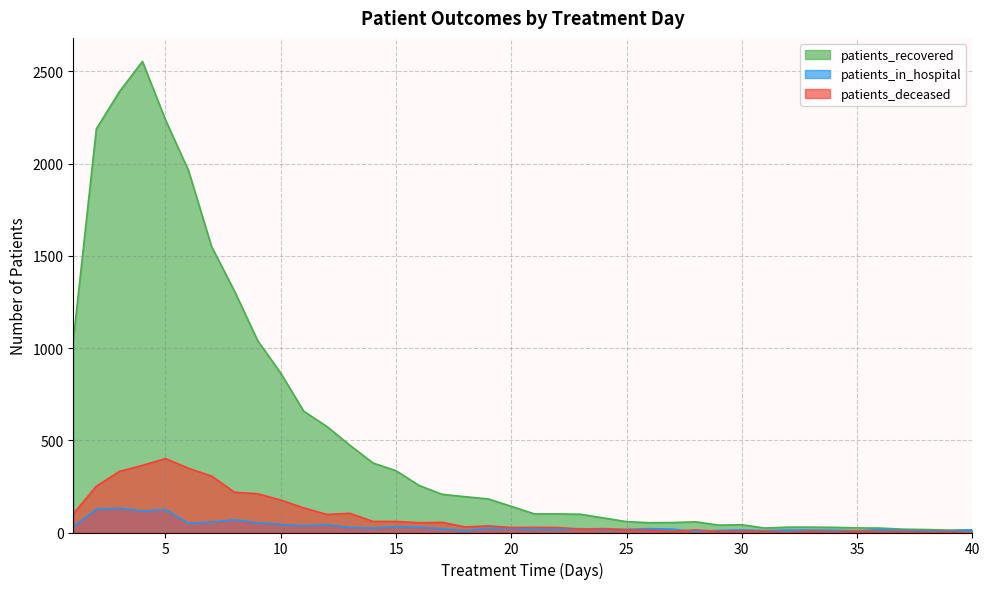

Does the chart have visible grid lines?

Yes